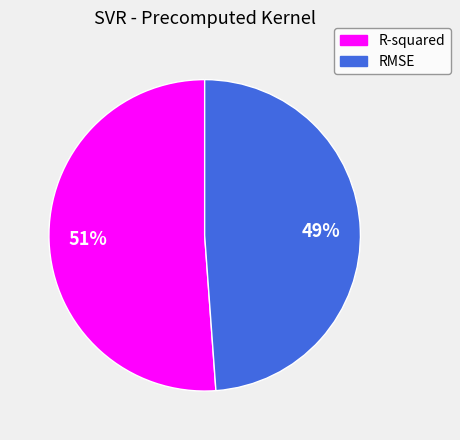

Rank the categories by value from highest to lowest.

R-squared, RMSE